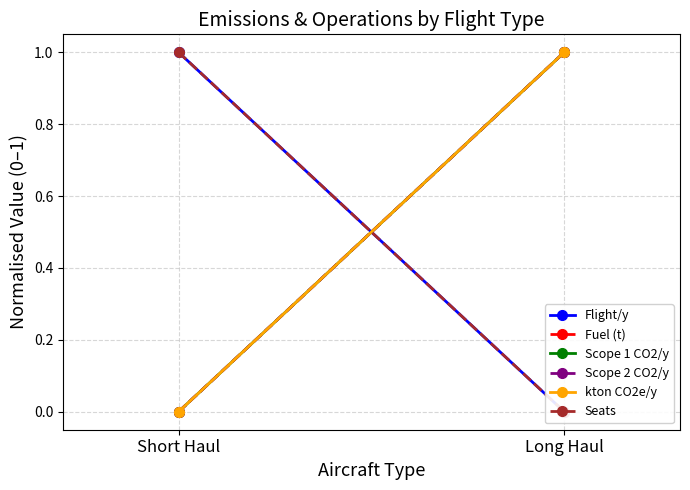

At which label does Seats reach its minimum?

Long Haul